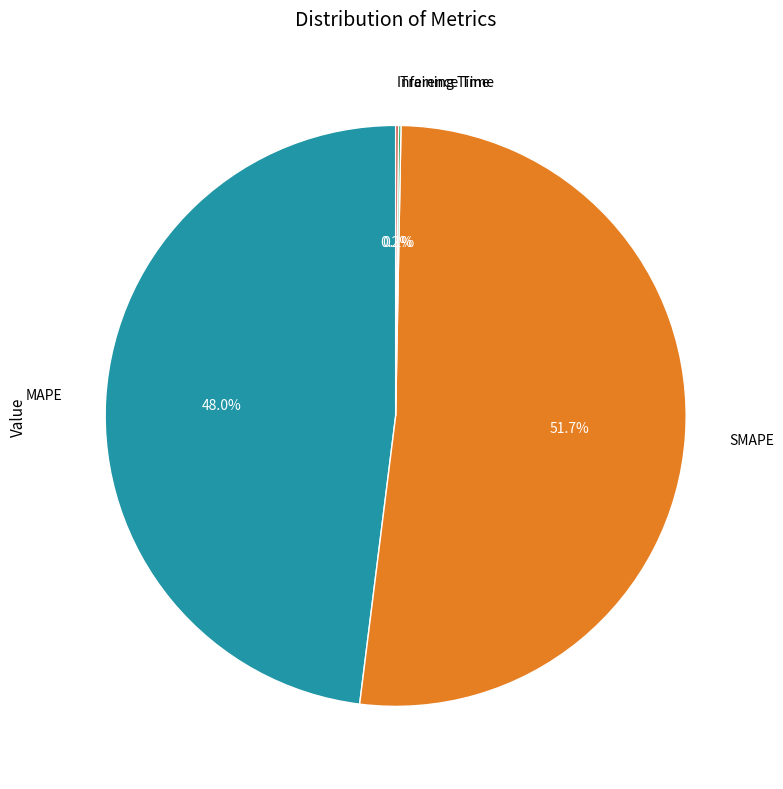

Is there any slice that represents more than half of the pie?

Yes